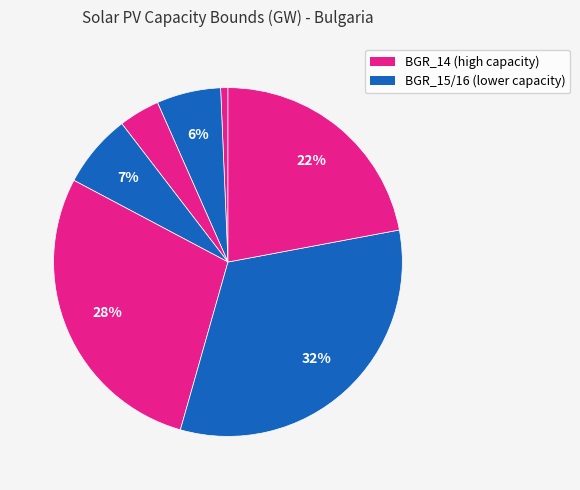

How many segments does this pie chart have?

7